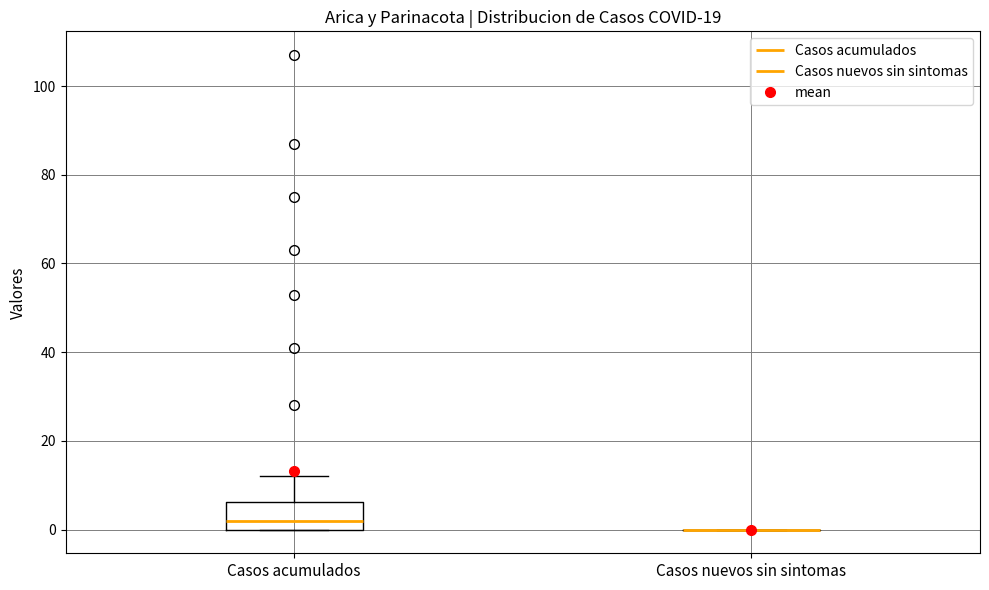

Where does the median line of the box for Casos acumulados sit on the y-axis? The values are not printed on the chart, so give them approximately, as read against the axis.

2